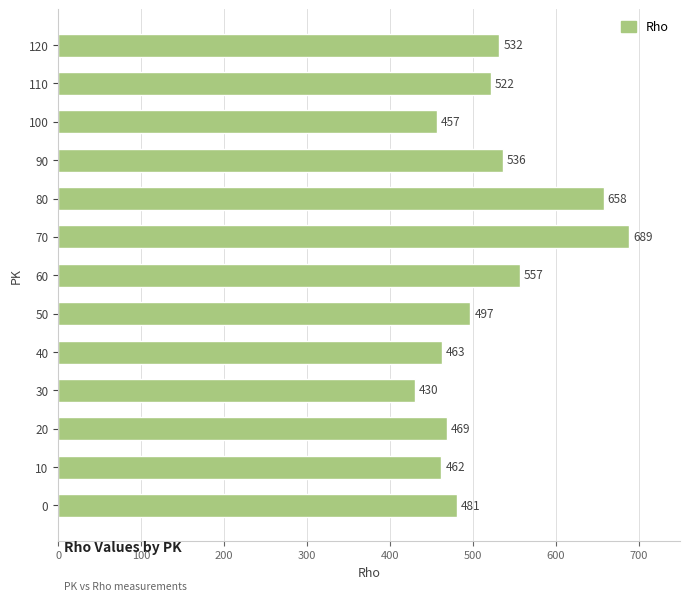

What is the ratio of the value at 120 to the value at 70?

0.8